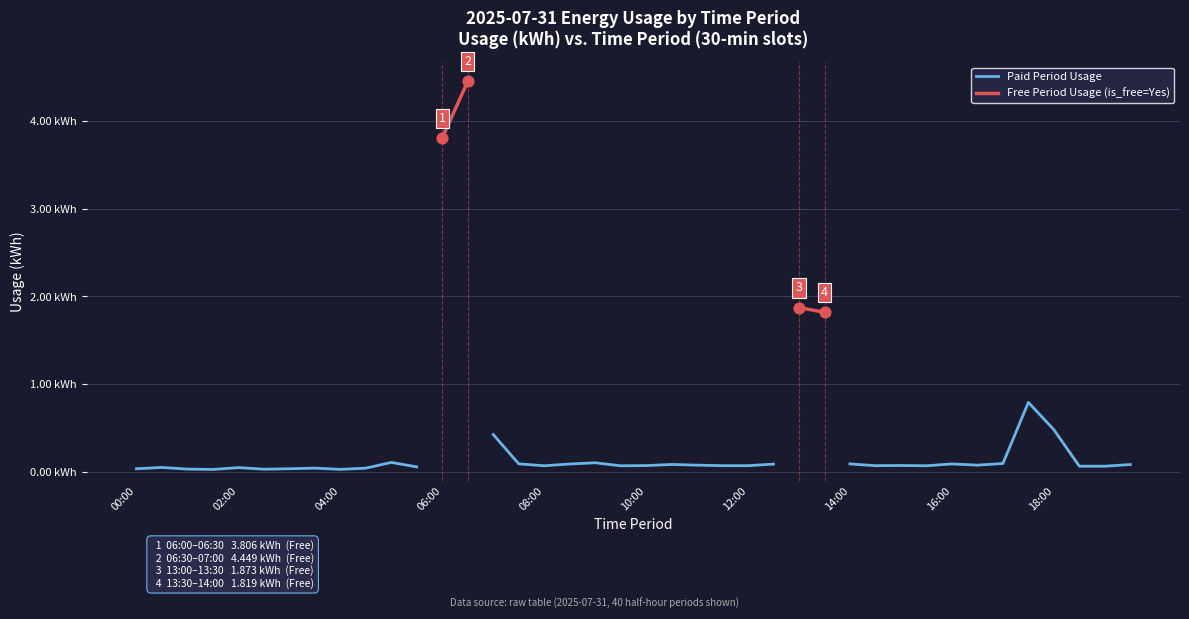

At how many categories does at least one series exceed 0?

40